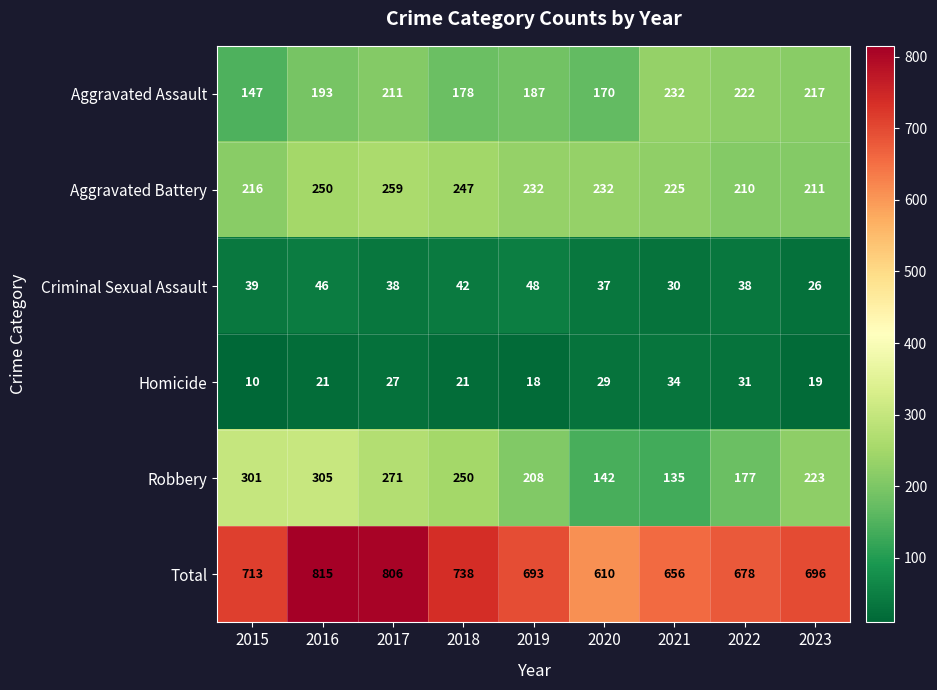

What is the difference between the maximum and second lowest values in the Aggravated Battery series?

48